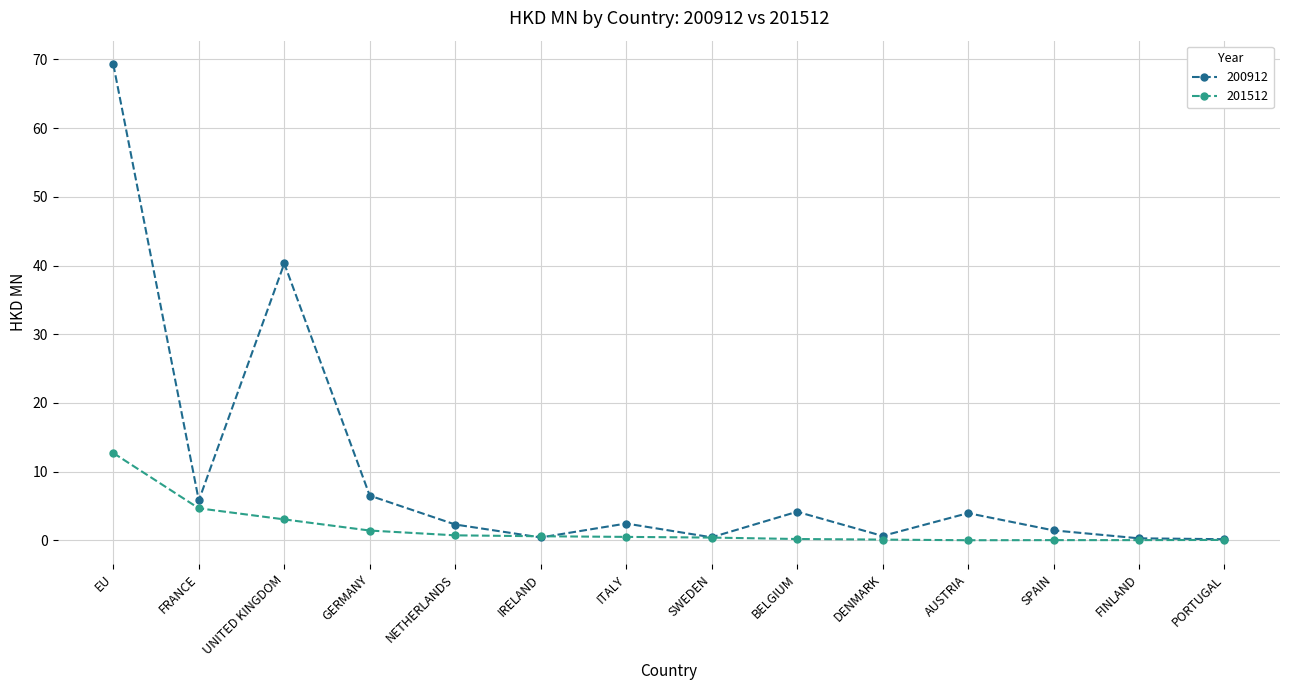

List the series in order of their overall mean, highest first.

200912, 201512